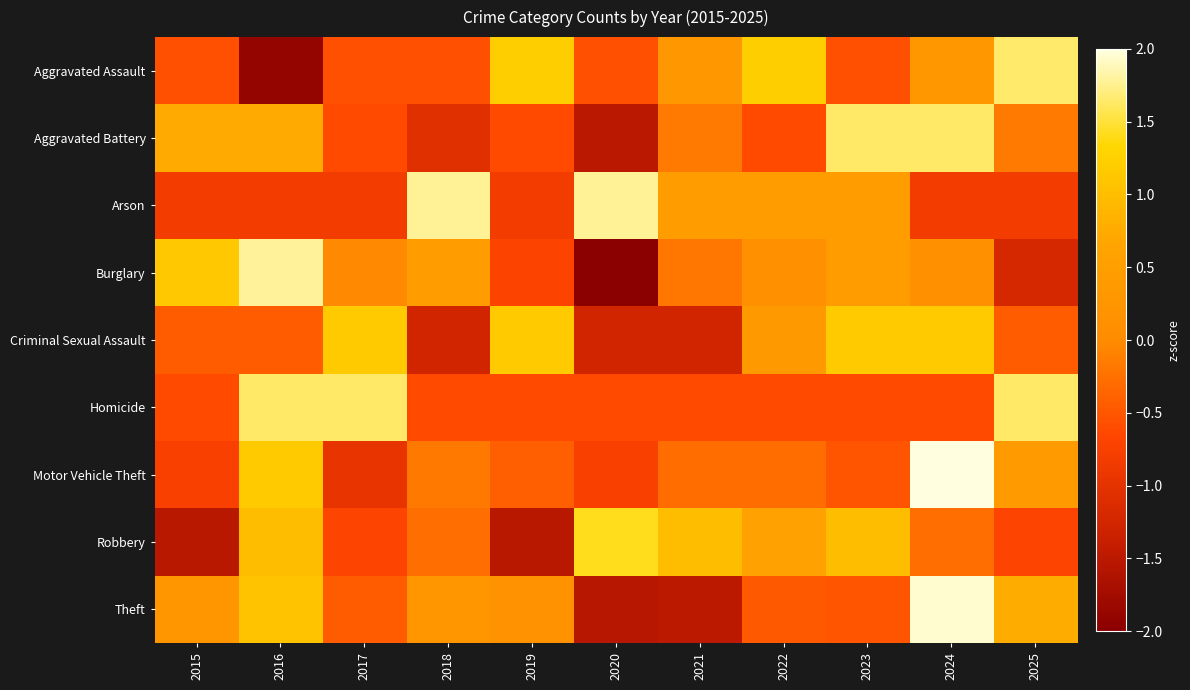

At how many categories does at least one series exceed 0?

11